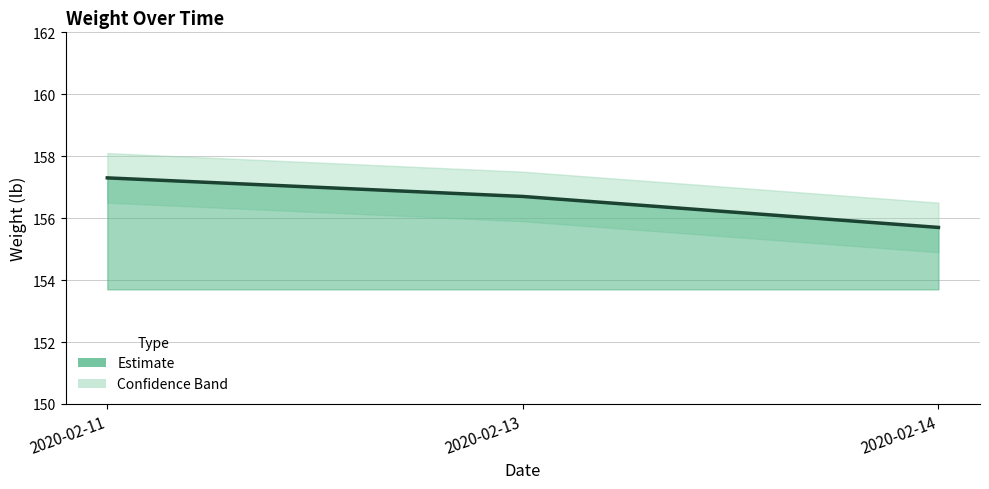

What is the average value?

156.6